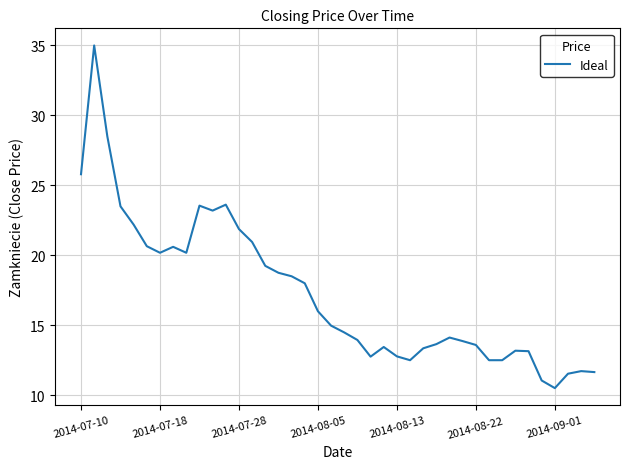

What is the maximum value shown in the chart?

35.0